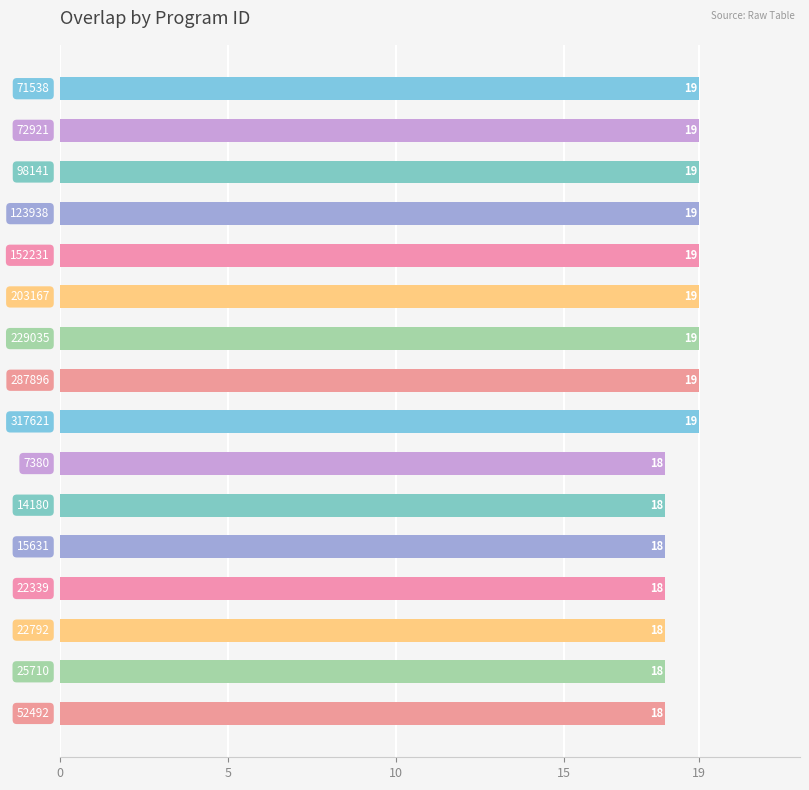

What is the sum of all values?

297